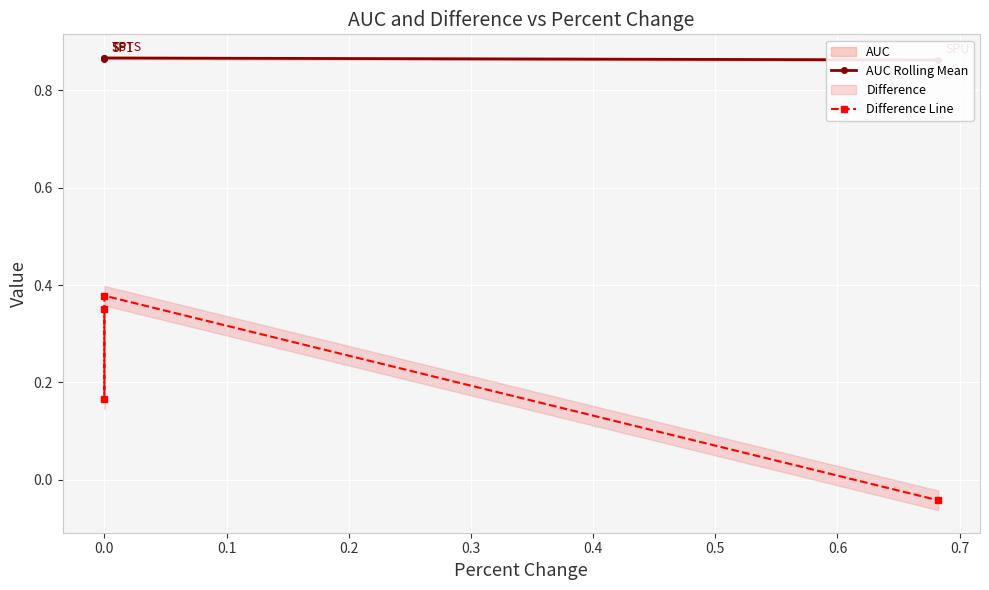

Which series has the largest total across all categories?

AUC Rolling Mean